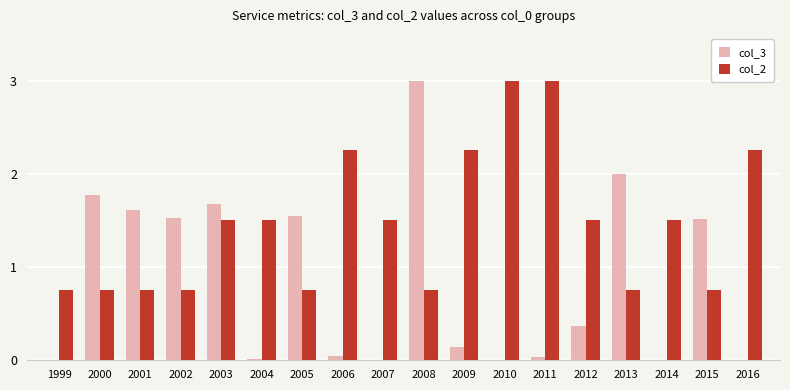

The value of col_3 at 2000 is 2.7. True or false?

False